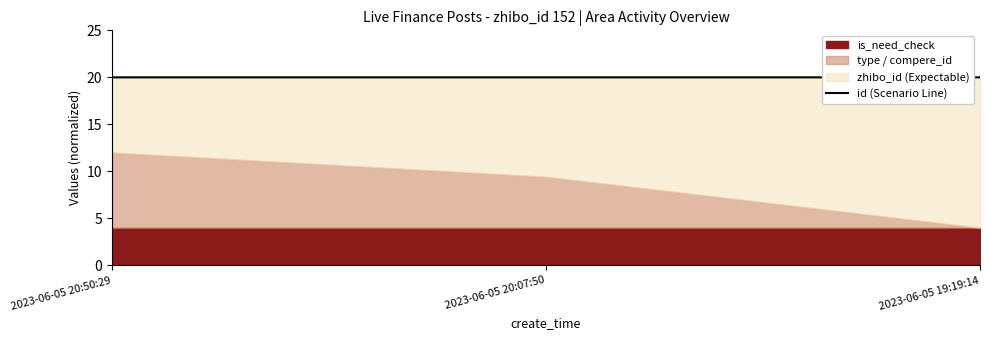

What is the label of the 1st point from the right?

2023-06-05 19:19:14